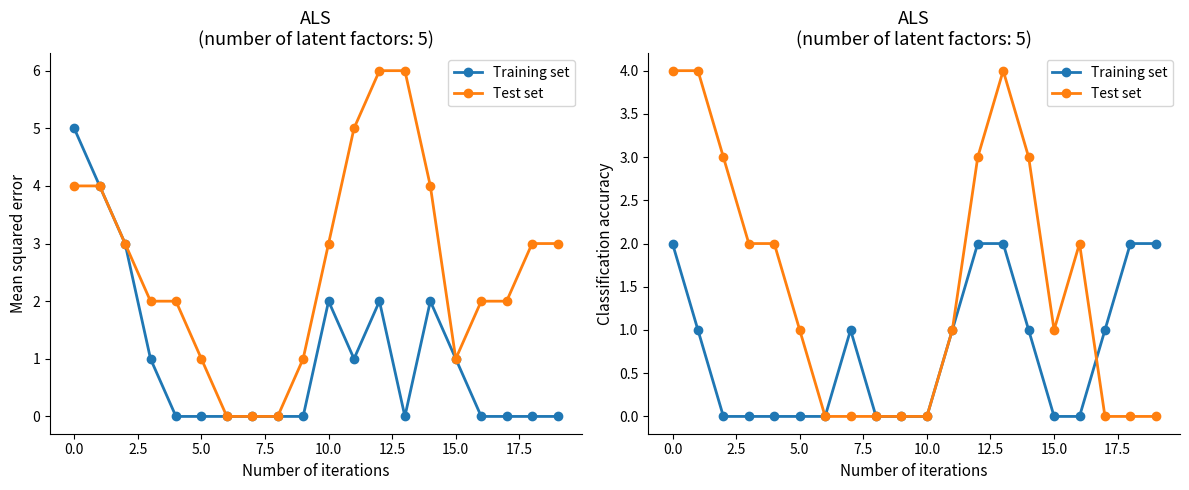

What is the sum of all Test set values?

30